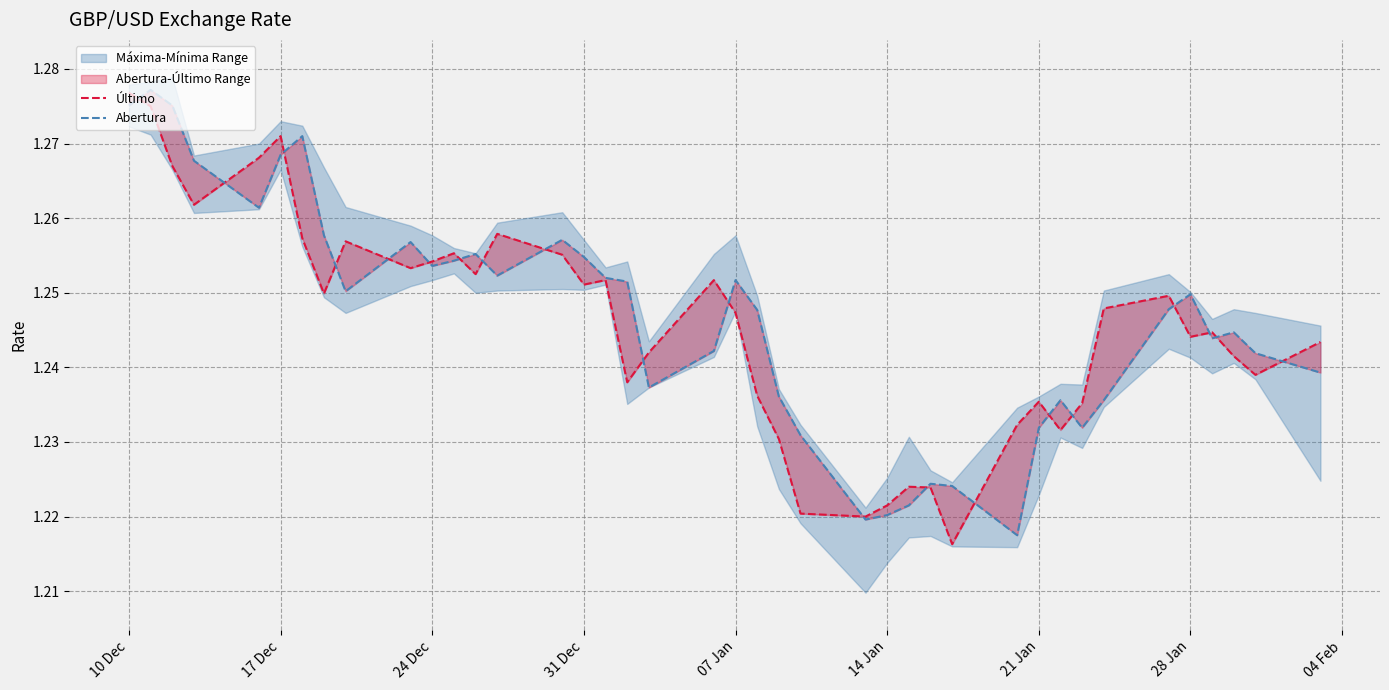

How many times do Abertura and Último cross each other?

20